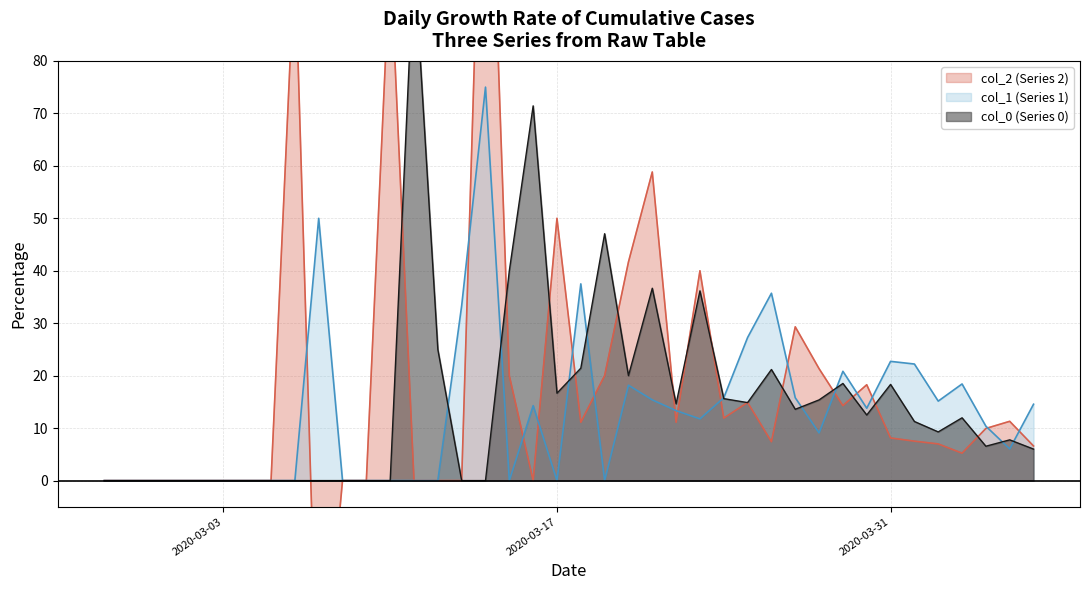

At how many categories does at least one series exceed 320?

2